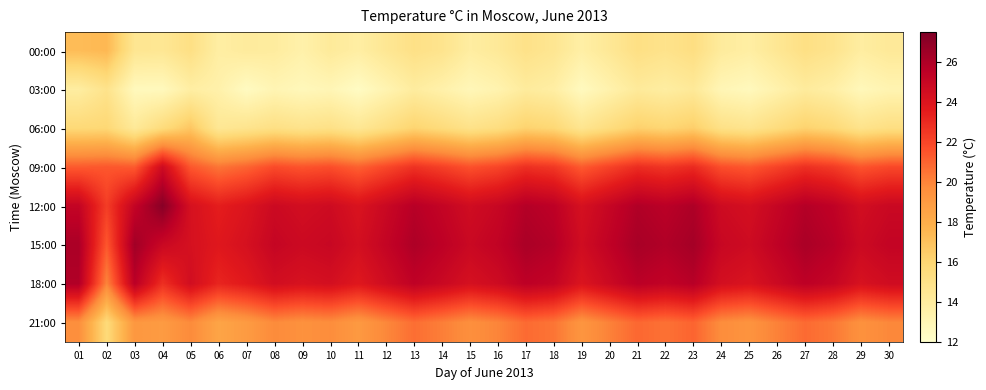

Which has a higher value, 04 or 07?

04